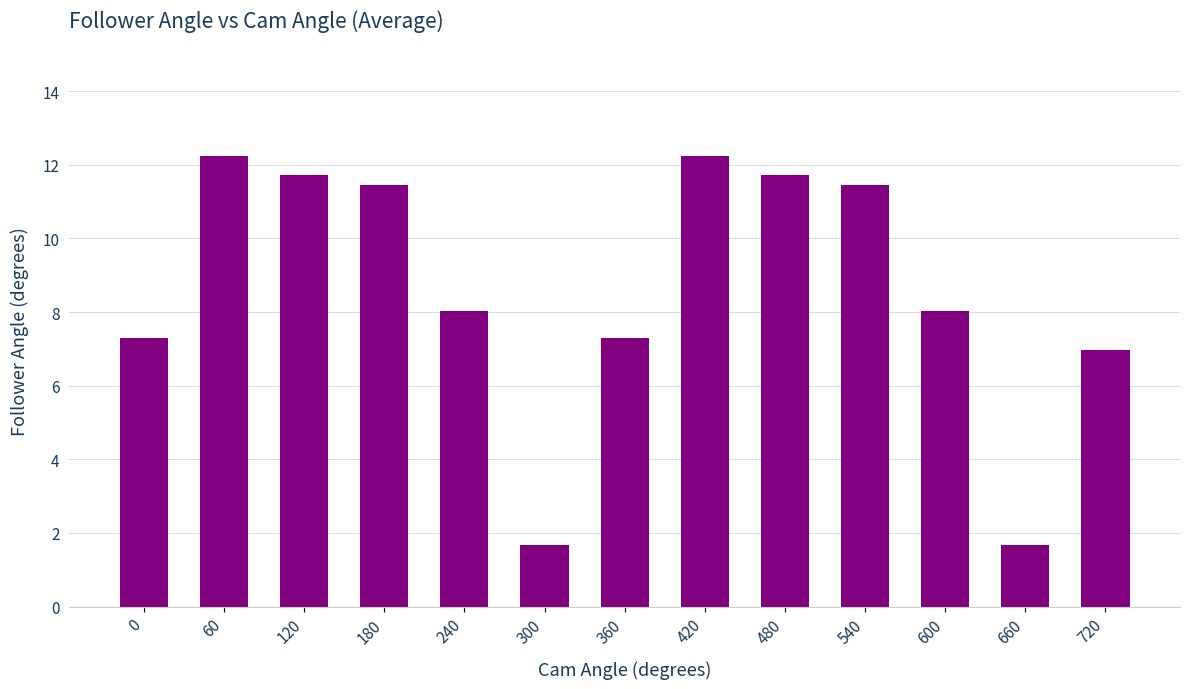

What is the greatest value displayed?

12.2